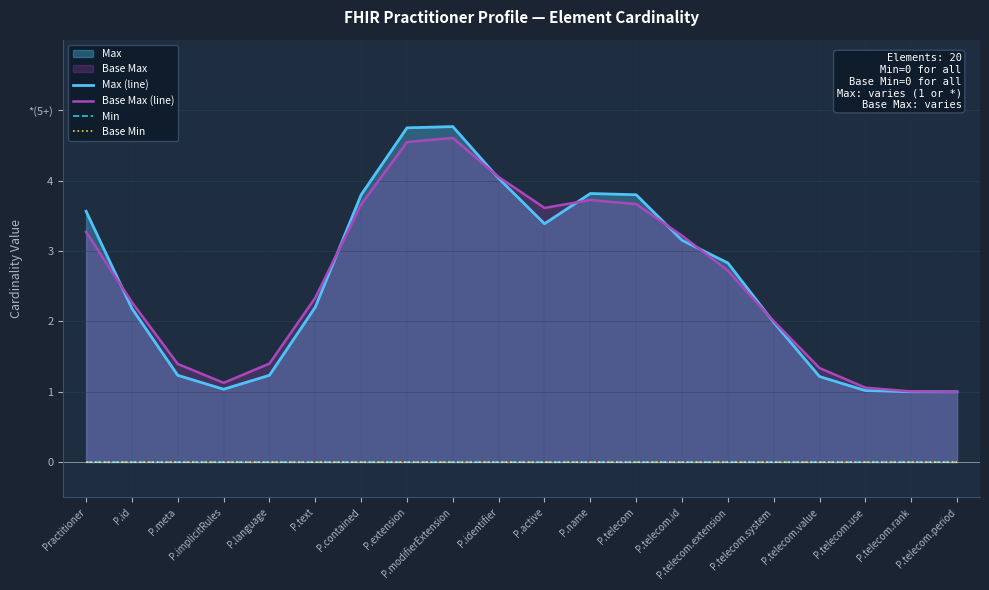

Rank the series at P.telecom from highest to lowest value.

Max (line), Base Max (line), Min, Base Min